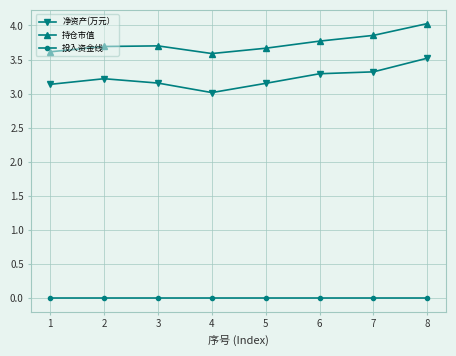

At which label does 净资产(万元） reach its peak?

8